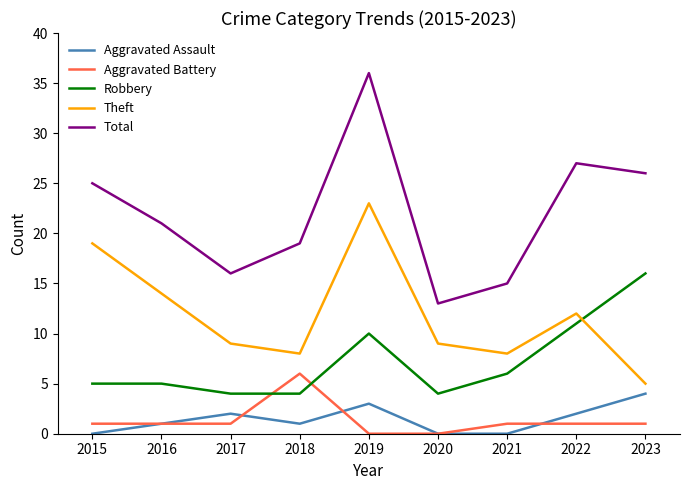

At which category is the sum across all series the highest?

2019